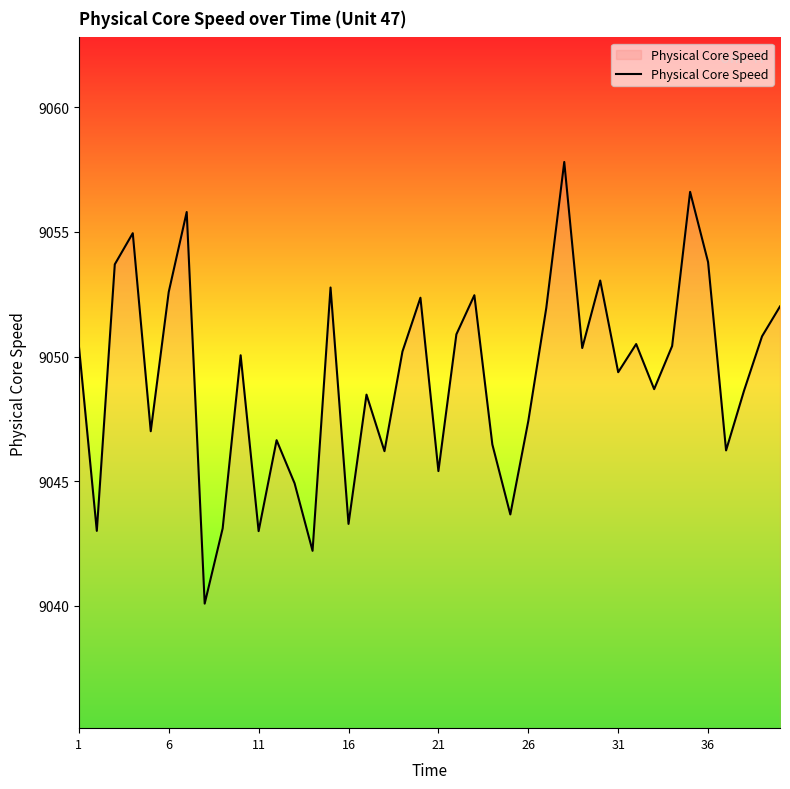

What is the difference between the maximum and minimum values?

17.7